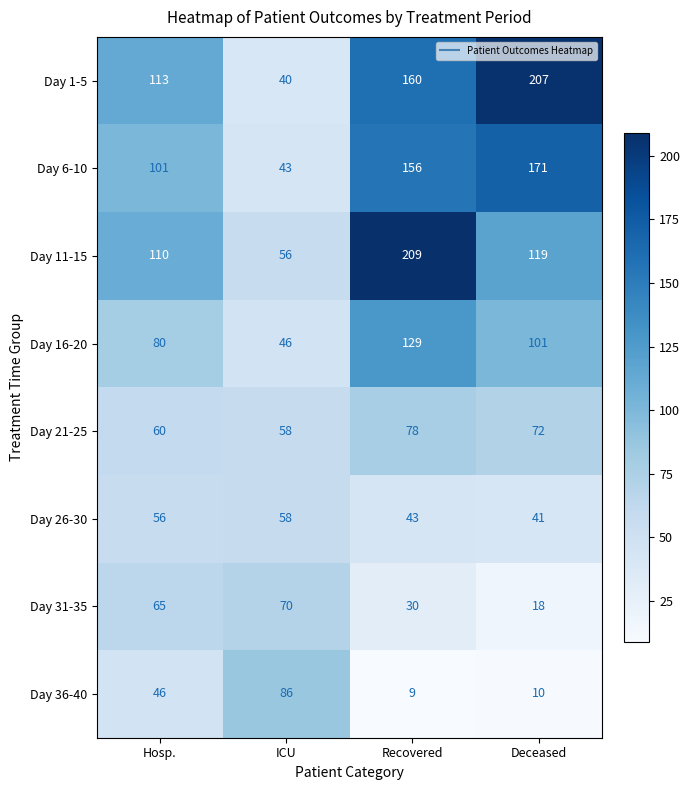

Rank the series by their maximum value, from highest to lowest.

Day 11-15, Day 1-5, Day 6-10, Day 16-20, Day 36-40, Day 21-25, Day 31-35, Day 26-30